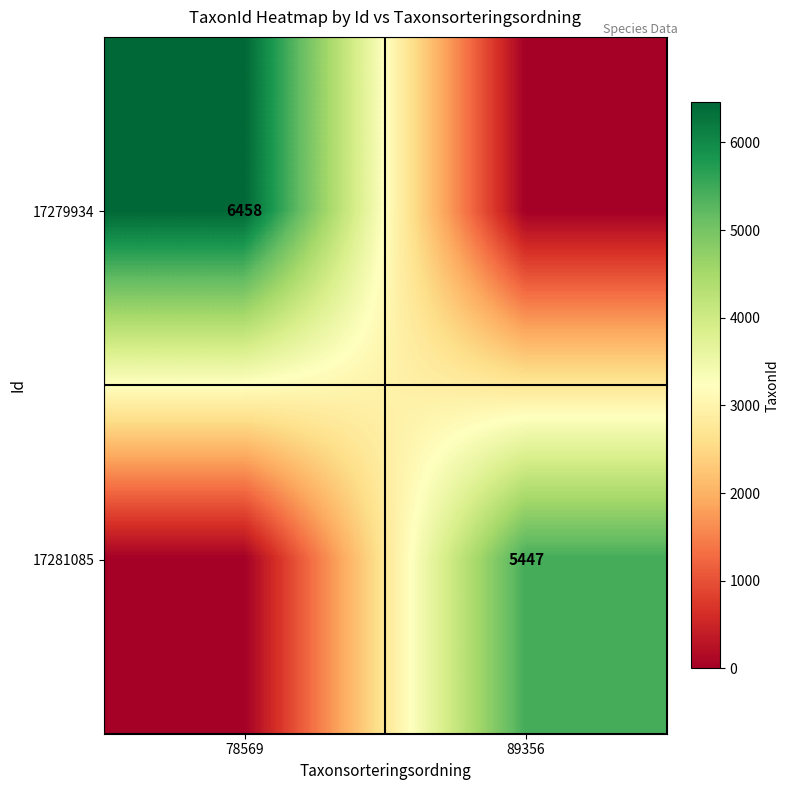

The value of 17279934 at 78569 is 6458. True or false?

True